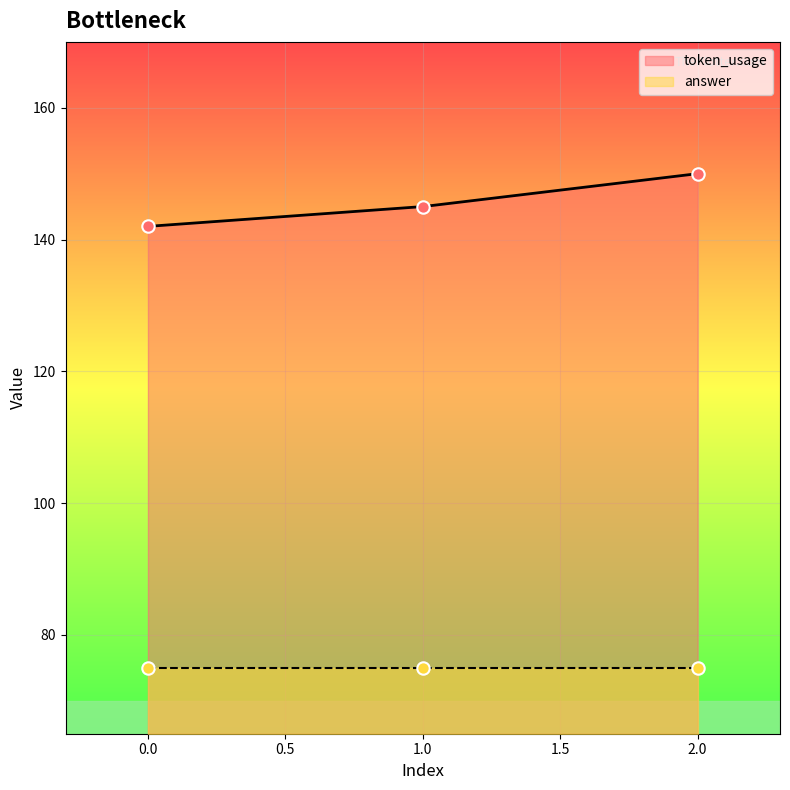

Between 0 and 1, which is larger?

1